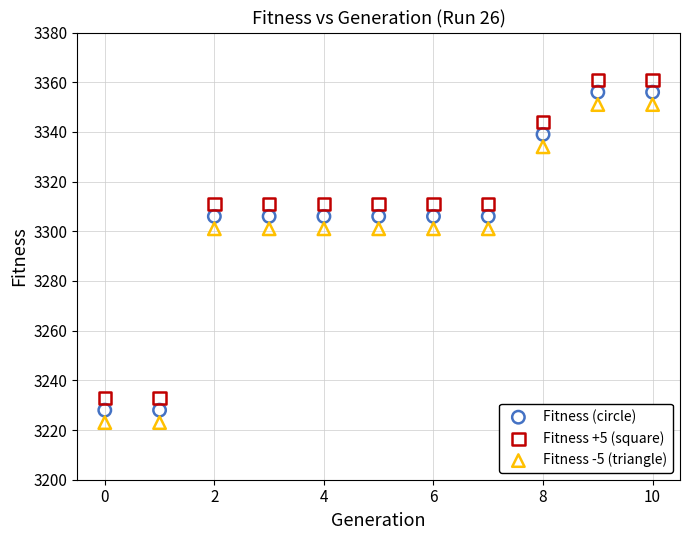

What are all the series names shown in the legend?

Fitness (circle), Fitness +5 (square), Fitness -5 (triangle)